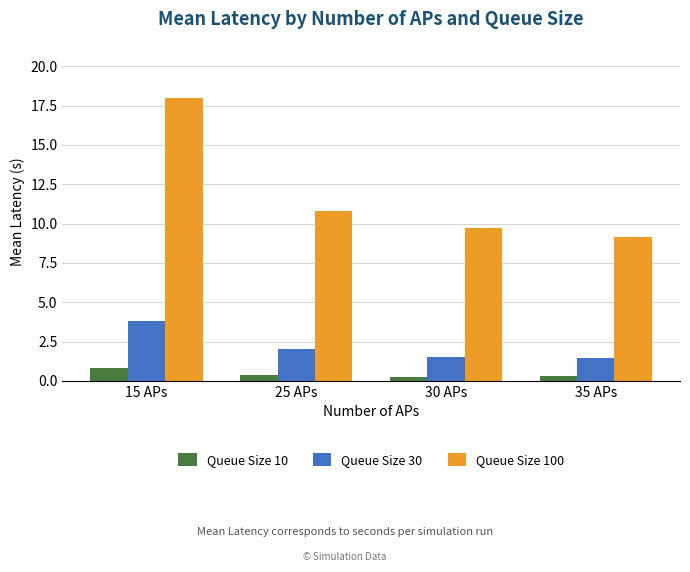

What is the value of the Queue Size 100 bar at the 2nd from the left?

10.8